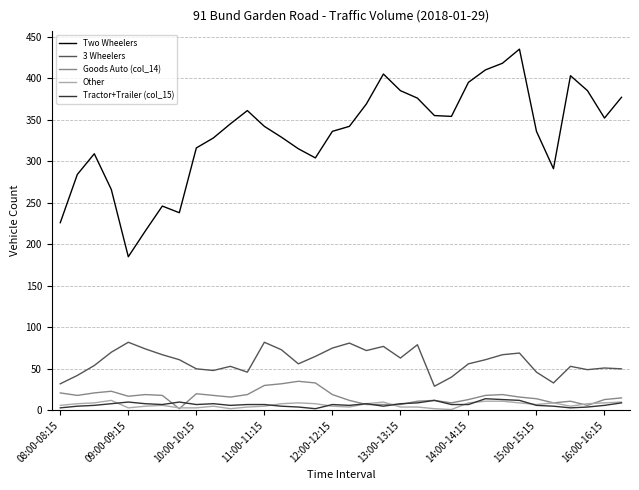

Which series has the largest total across all categories?

Two Wheelers